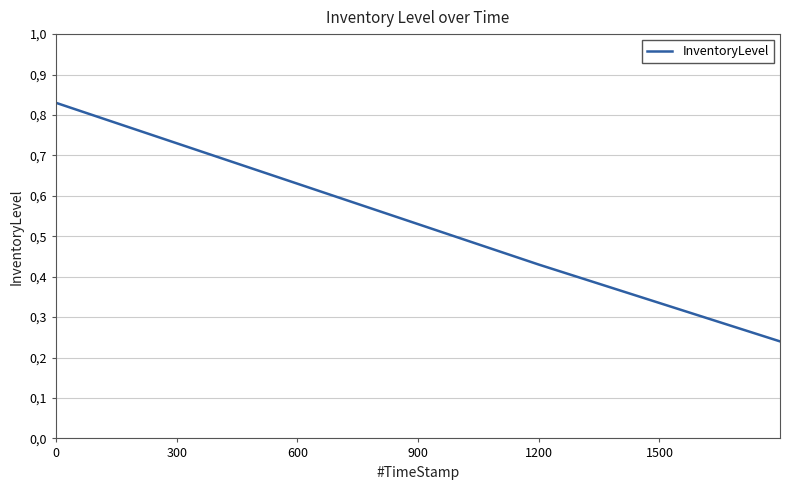

Count the values in the range 0 to 1.

4